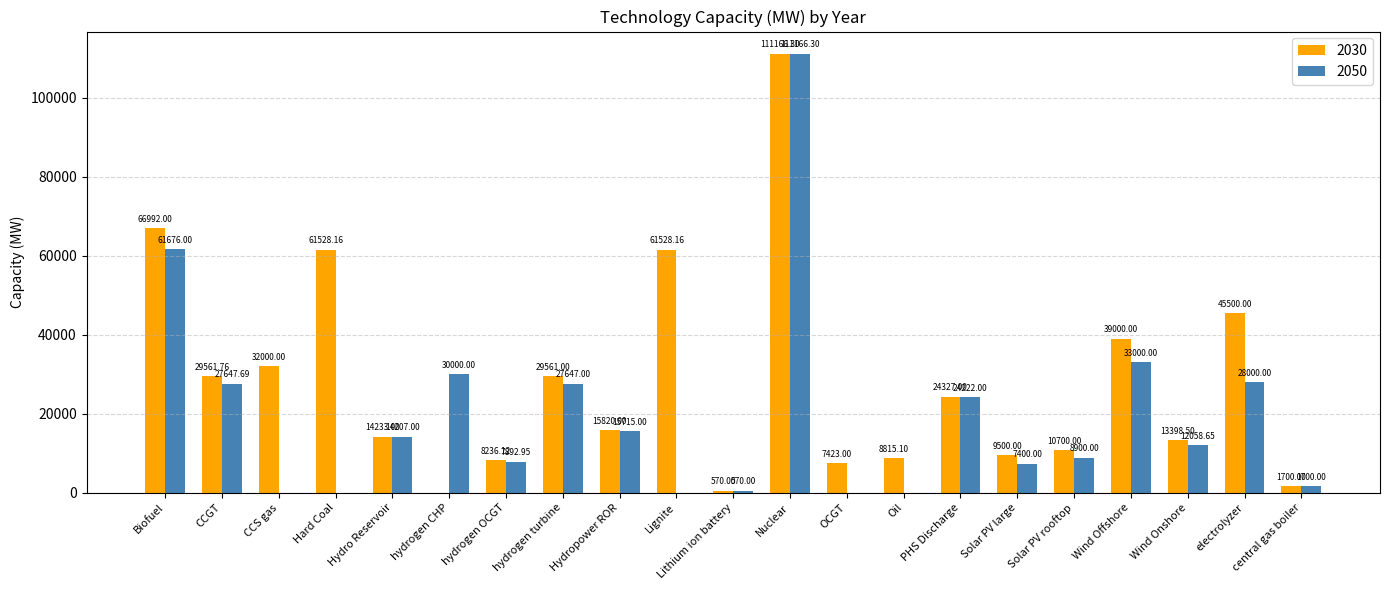

At which label is 2050 closest to 55583?

Biofuel